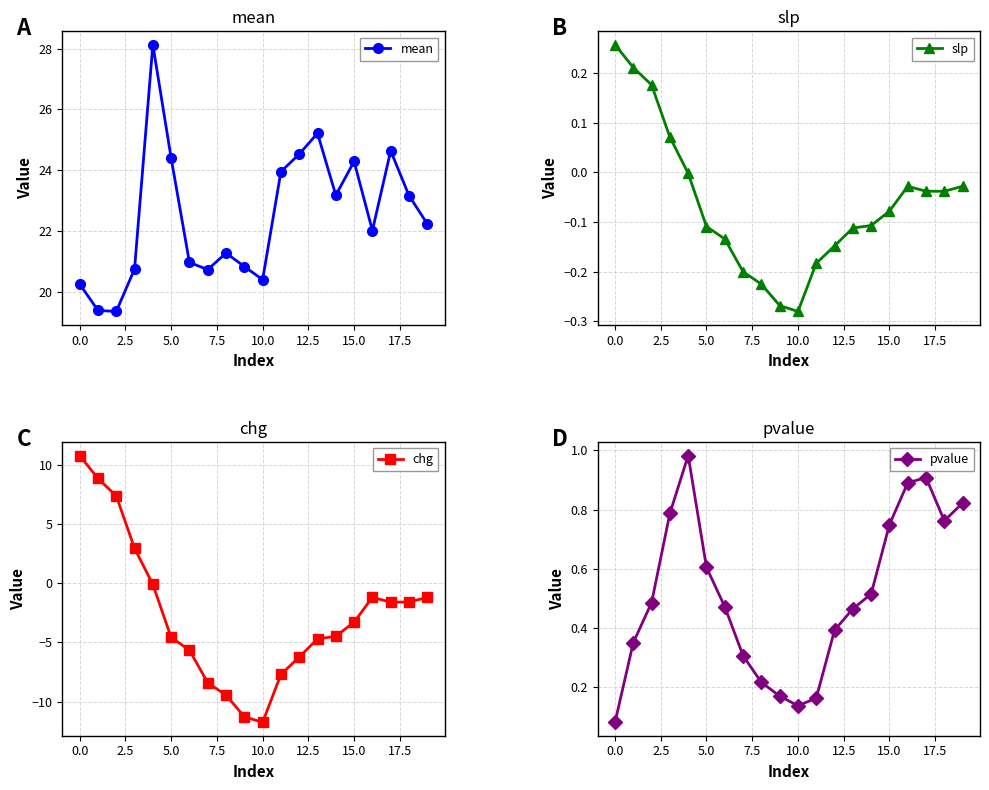

How many interior local peaks does the mean series have?

5